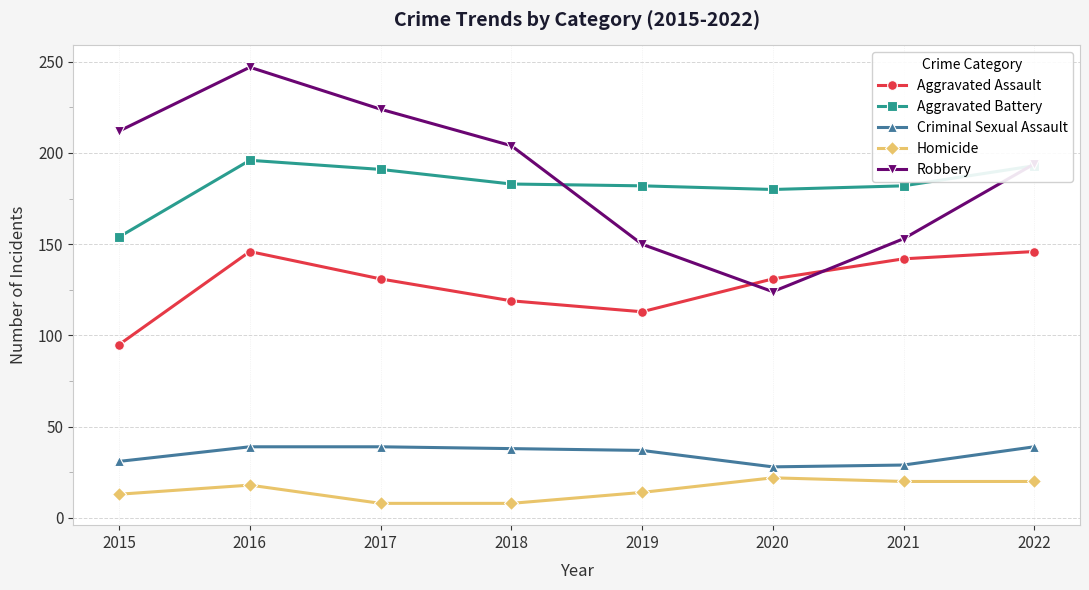

True or false: Robbery and Homicide cross at least once.

False